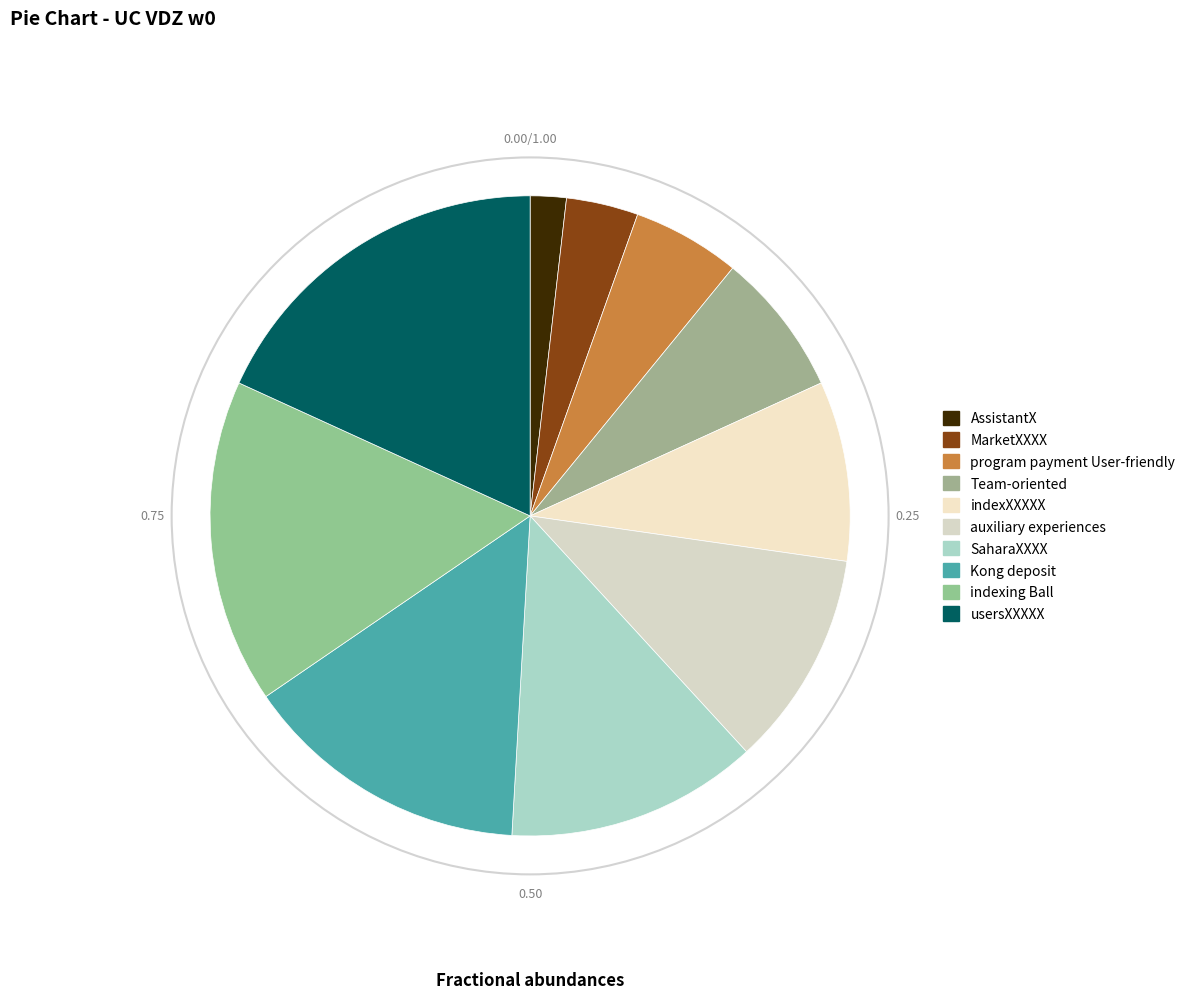

Which category has the smallest portion of the pie?

AssistantX